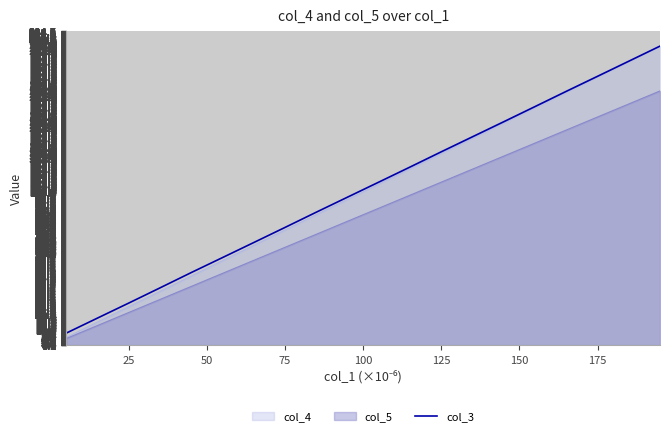

What is the sum of all values?

2027.7